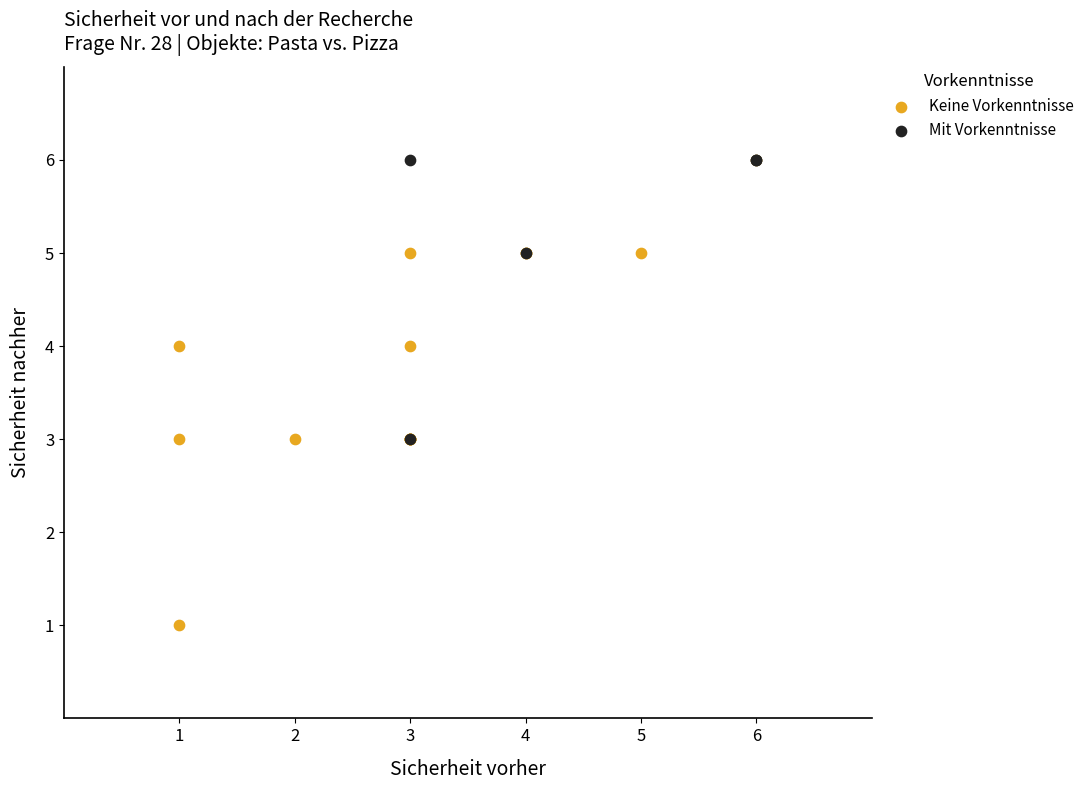

Which series has the largest Y range (max minus min)?

Keine Vorkenntnisse